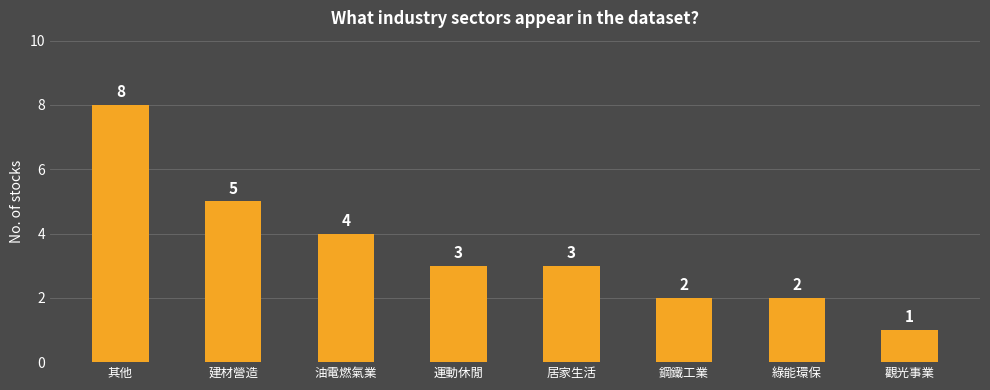

Does the chart contain stacked bars?

No